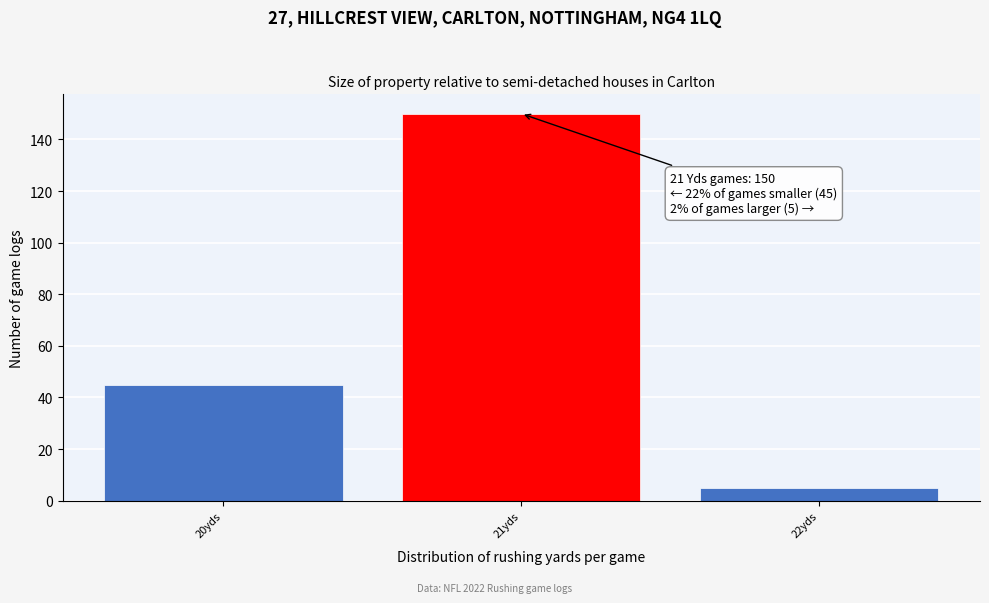

Over which range of the x-axis is the bar tallest?

20.5 to 21.5